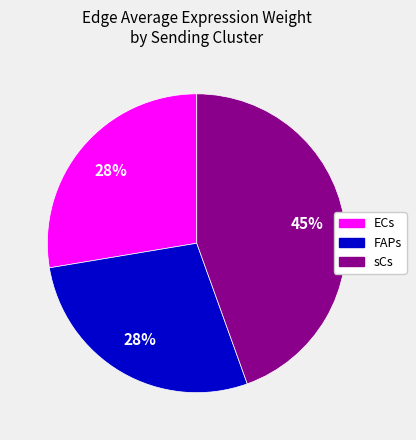

Does ECs account for over 50% of the chart?

No